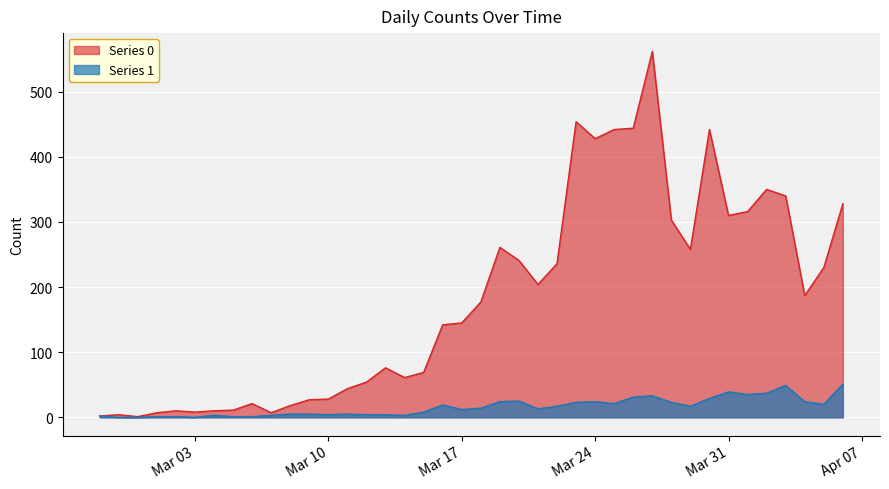

True or false: Series 0 has more than 1 points higher than both neighbors.

True